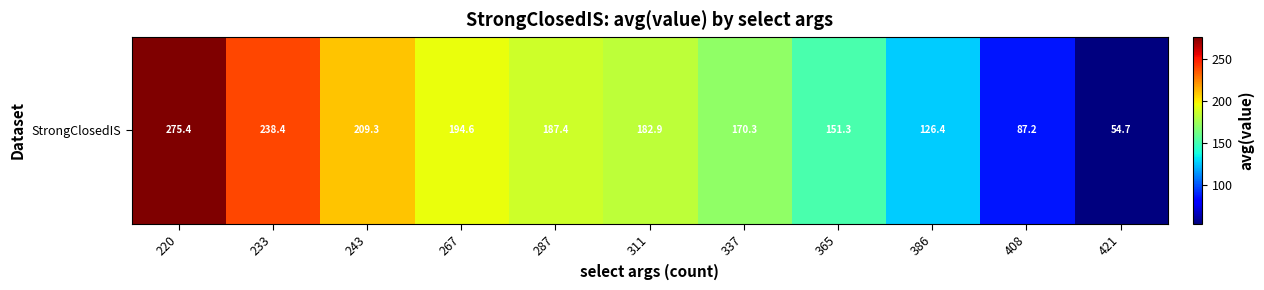

How many distinct data groups are displayed?

1